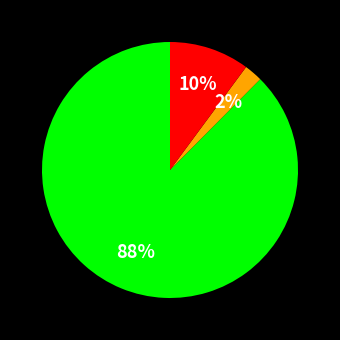

To the nearest percent, what is the average slice percentage?

33%